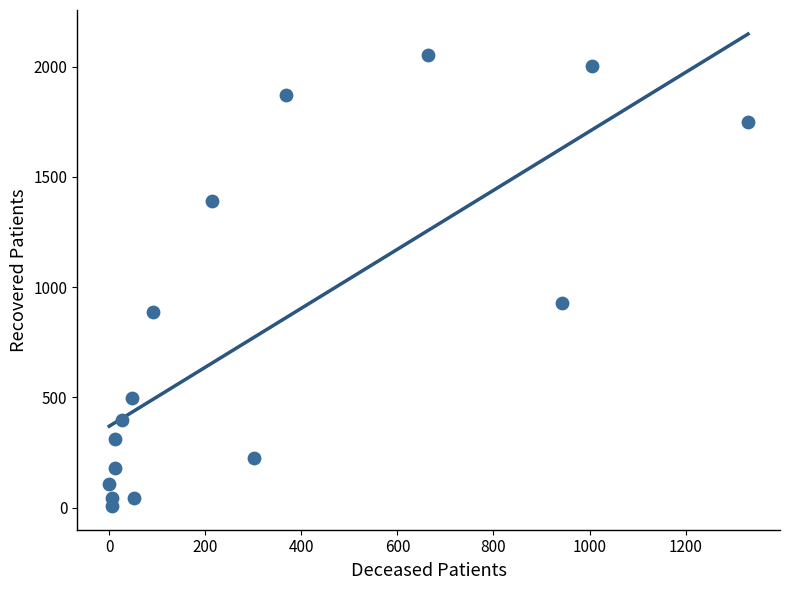

What is the range of Y values (max minus min)?

2044